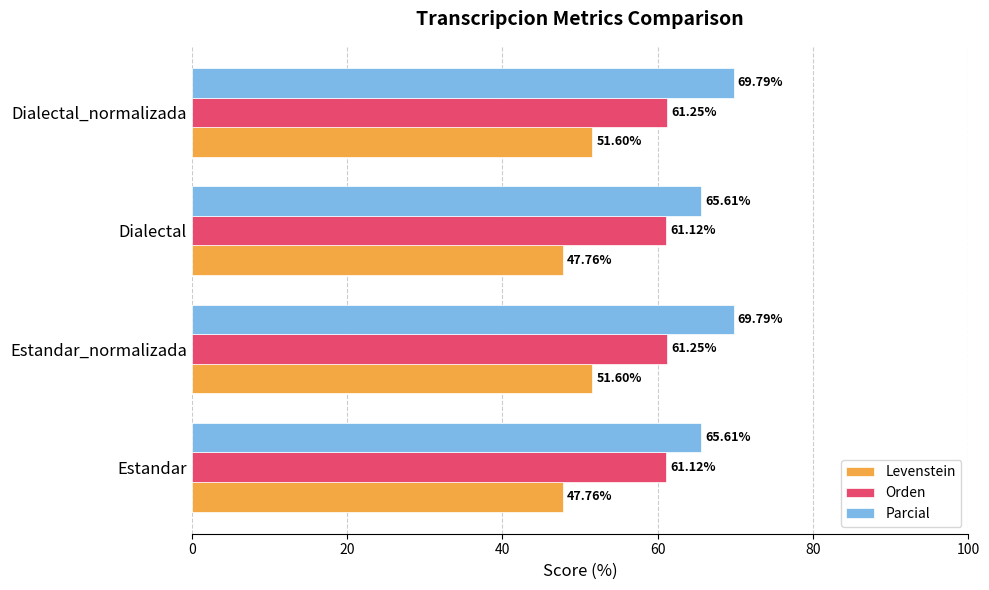

Which series has the largest range (max minus min)?

Parcial